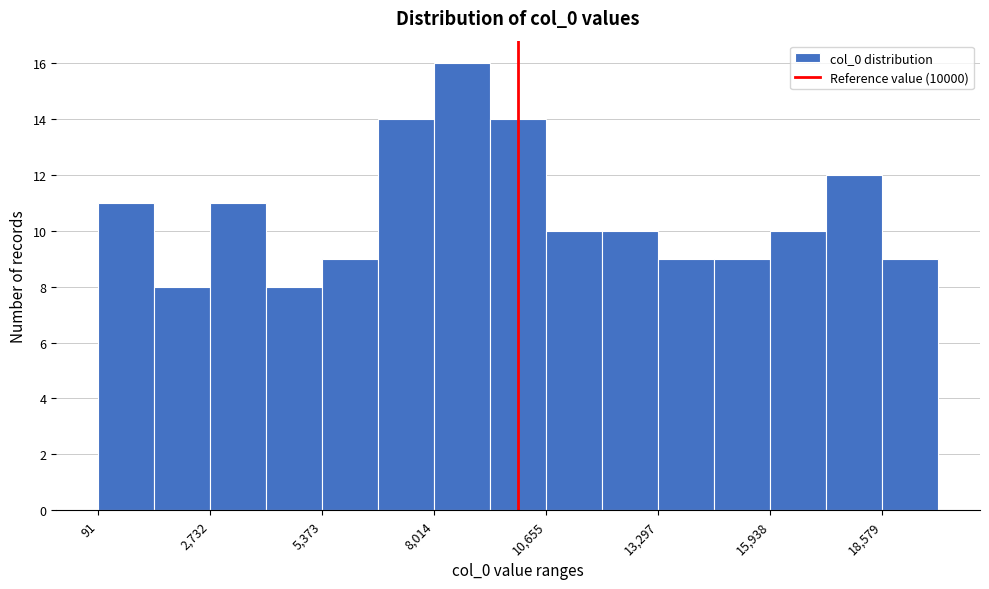

Read against the x-axis, roughly where is the centre of the tallest bar?

8500